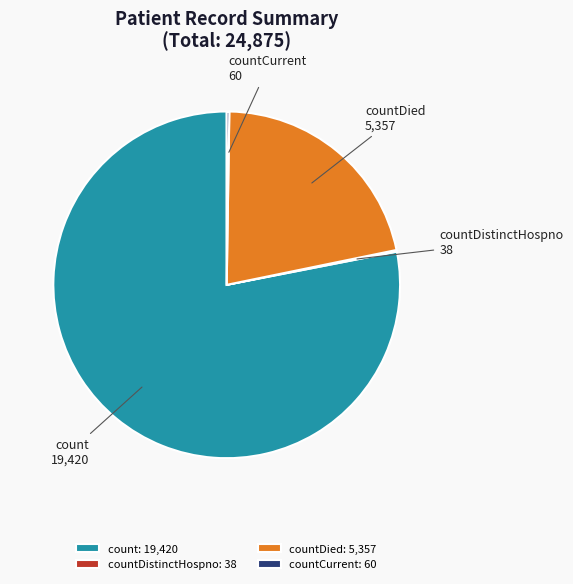

Is there any slice that represents more than half of the pie?

Yes